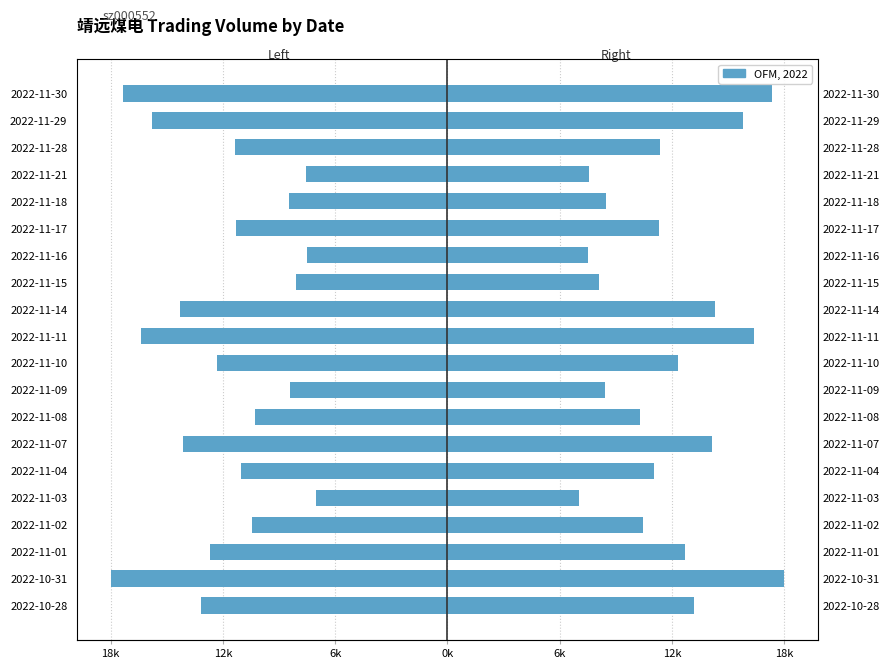

What is the difference between the maximum and minimum values in the t_volume (left) series?

11060